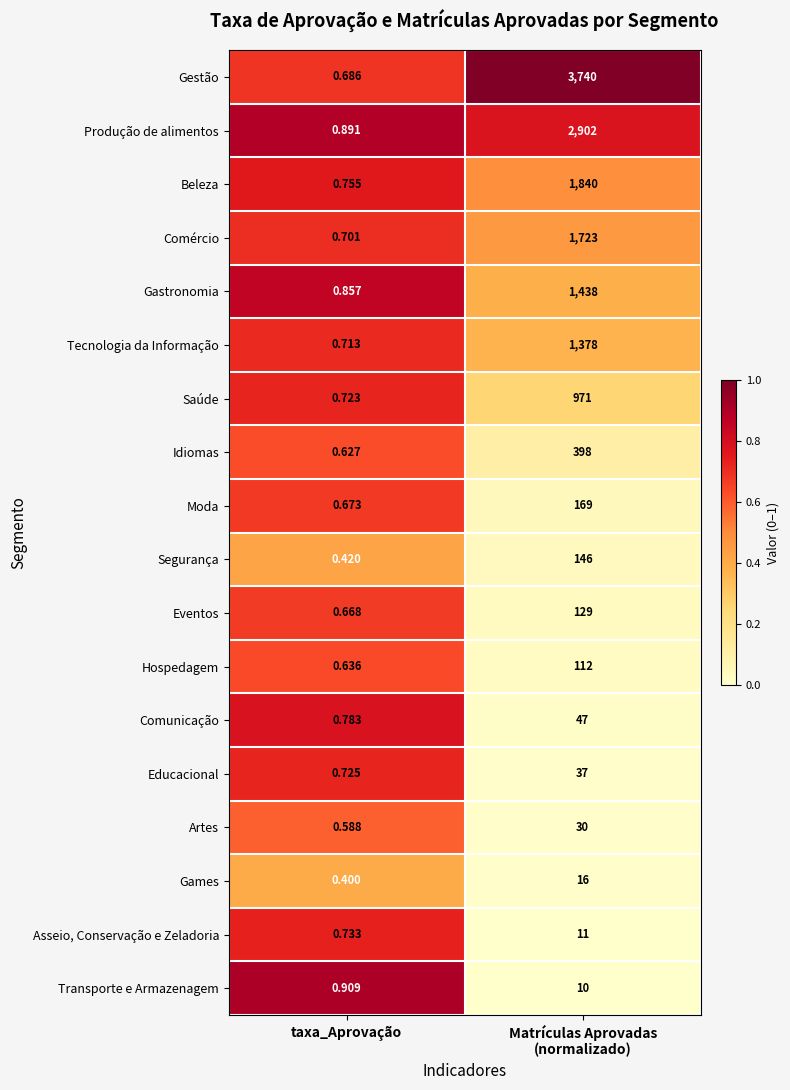

Which series has the widest spread of values?

Gestão